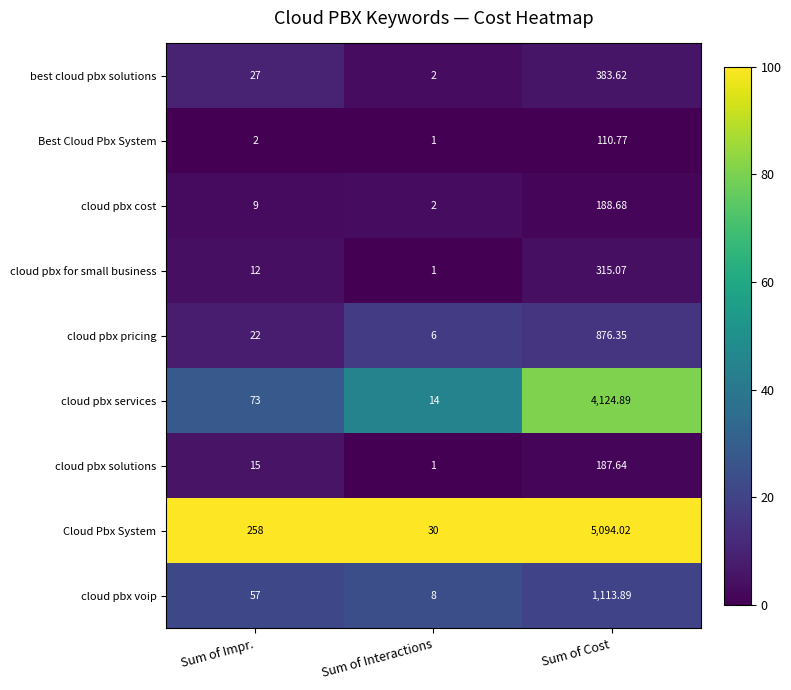

Rank the series at Sum of Impr. from highest to lowest value.

Cloud Pbx System, cloud pbx services, cloud pbx voip, best cloud pbx solutions, cloud pbx pricing, cloud pbx solutions, cloud pbx for small business, cloud pbx cost, Best Cloud Pbx System